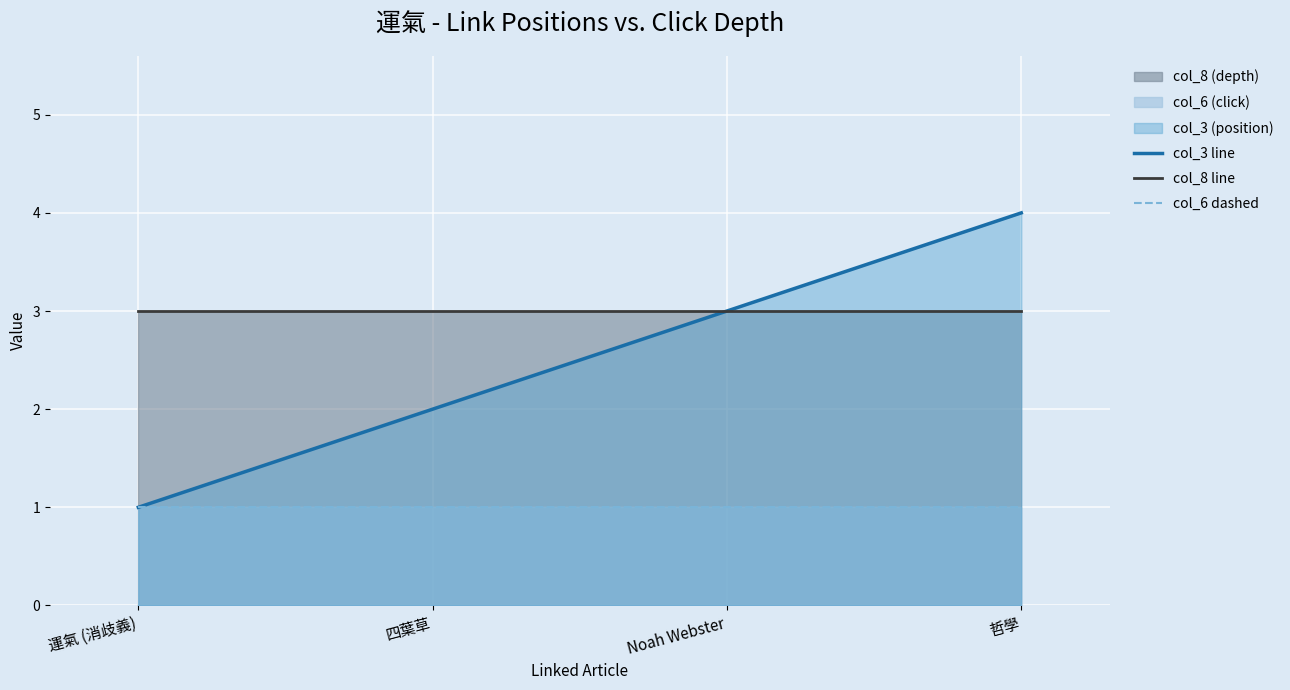

The col_6 dashed series shows 0 at Noah Webster. True or false?

False